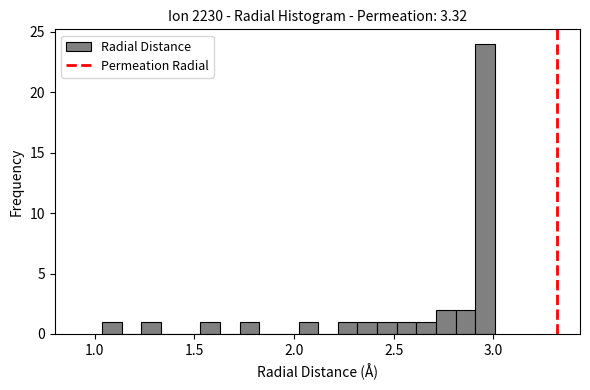

Around what value on the x-axis is the tallest bar? Give the approximate position of its centre, as read against the axis.

2.95